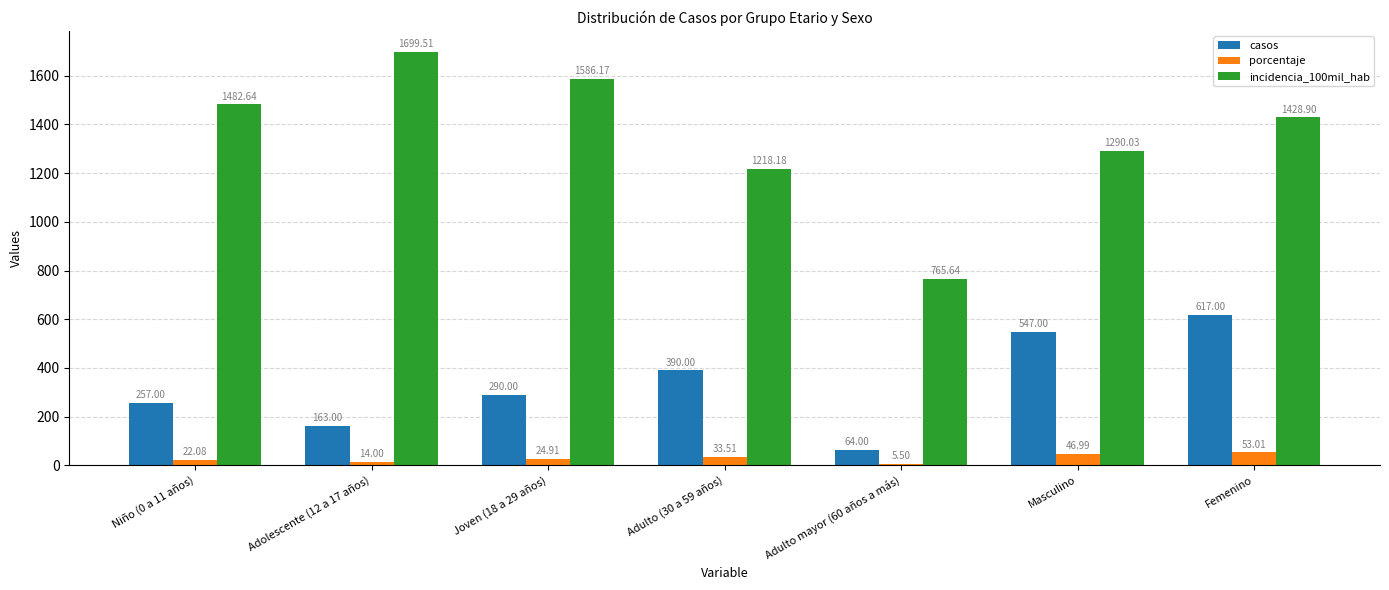

What is the greatest value displayed?

1699.5